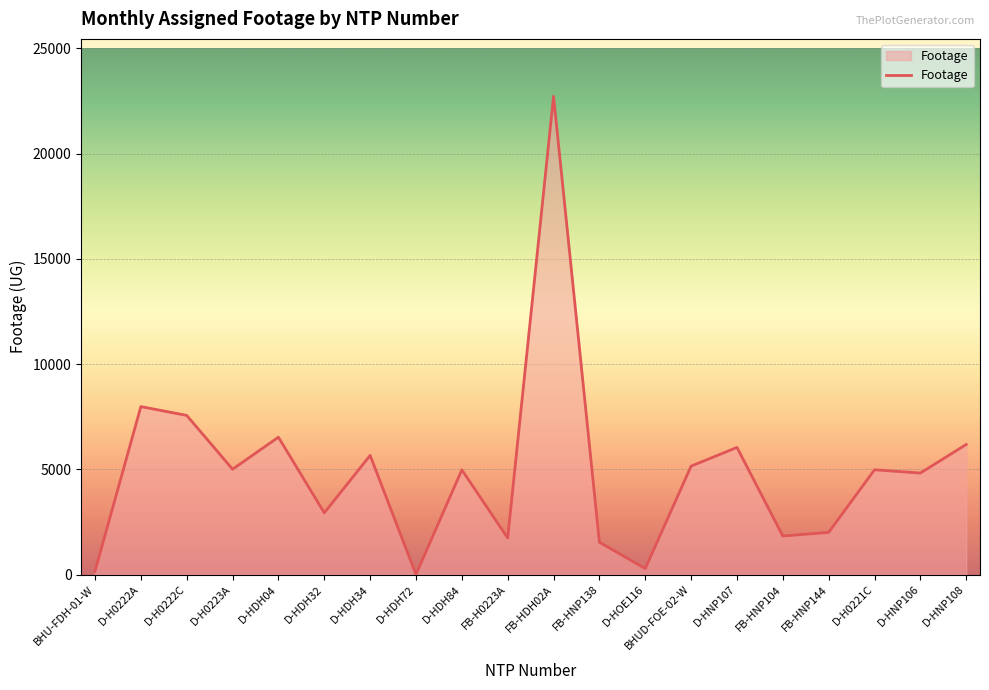

What is the change in value from D-HDH04 to D-HDH84?

-1551